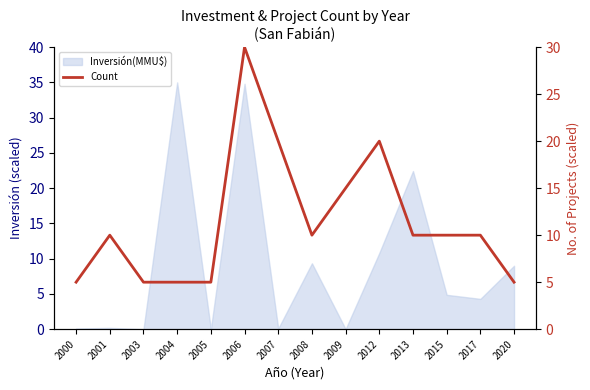

What is the difference between the second highest and second lowest values?

15